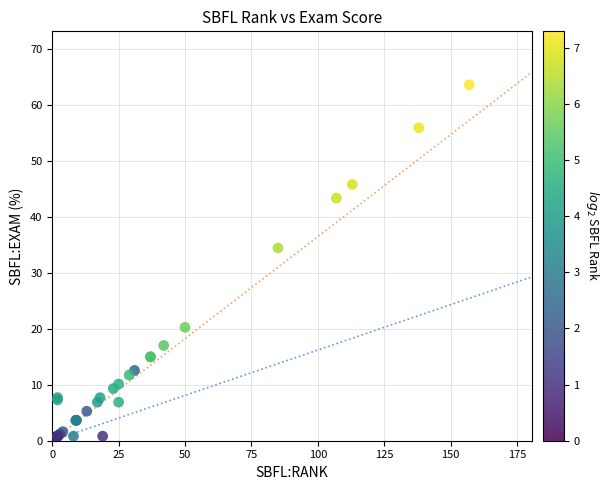

What Y value in the scatter plot is closest to 31?

34.4